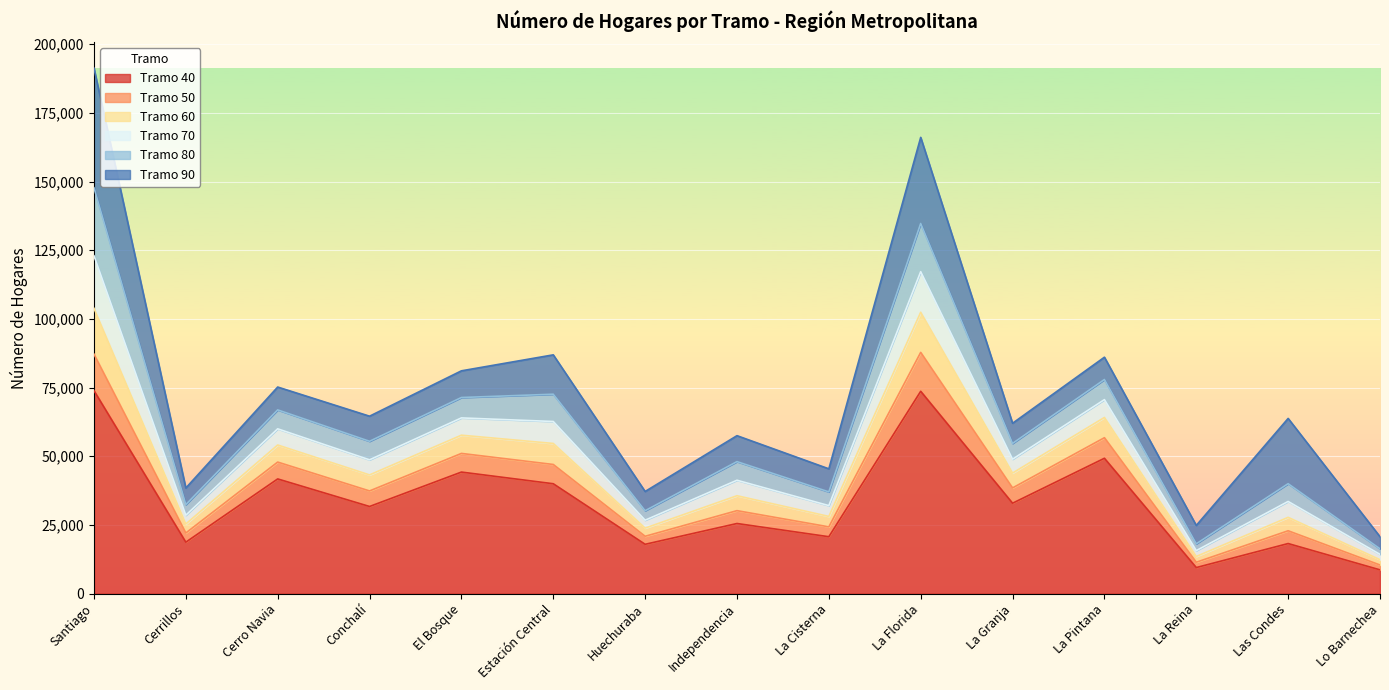

What is the total value across all series at La Reina?

24833